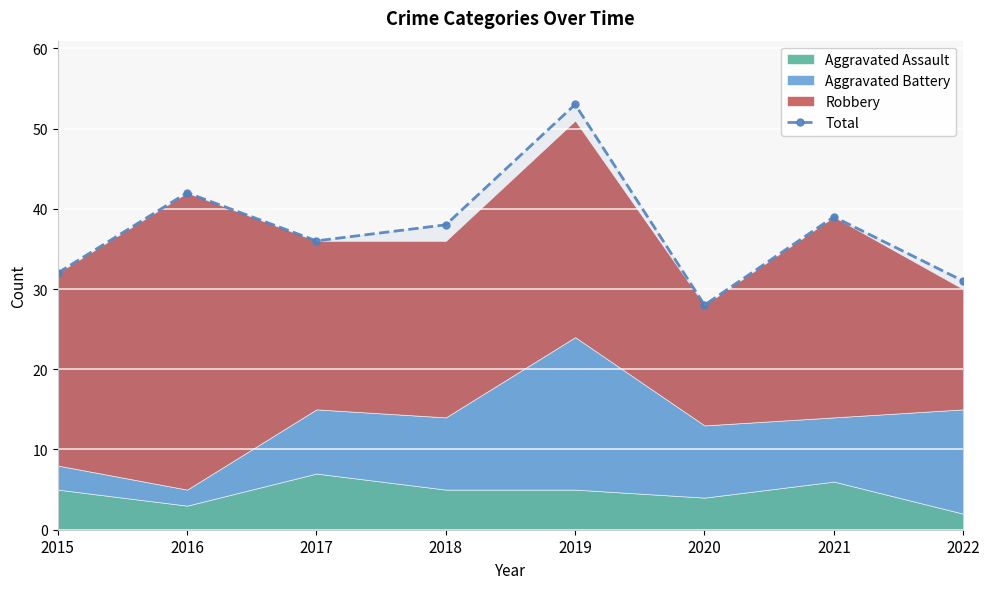

At which label does the data first exceed 38?

2016